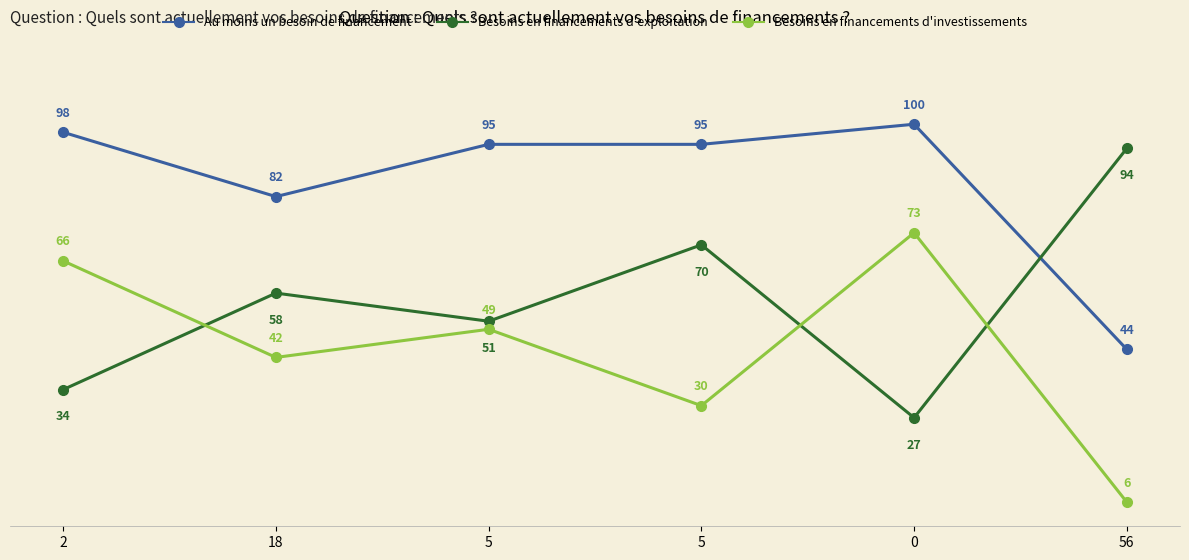

What are all the series names shown in the legend?

Au moins un besoin de financement, Besoins en financements d'exploitation, Besoins en financements d'investissements